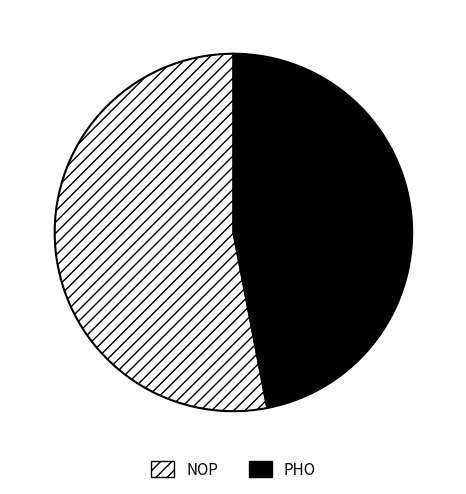

Is there any slice that represents more than half of the pie?

Yes